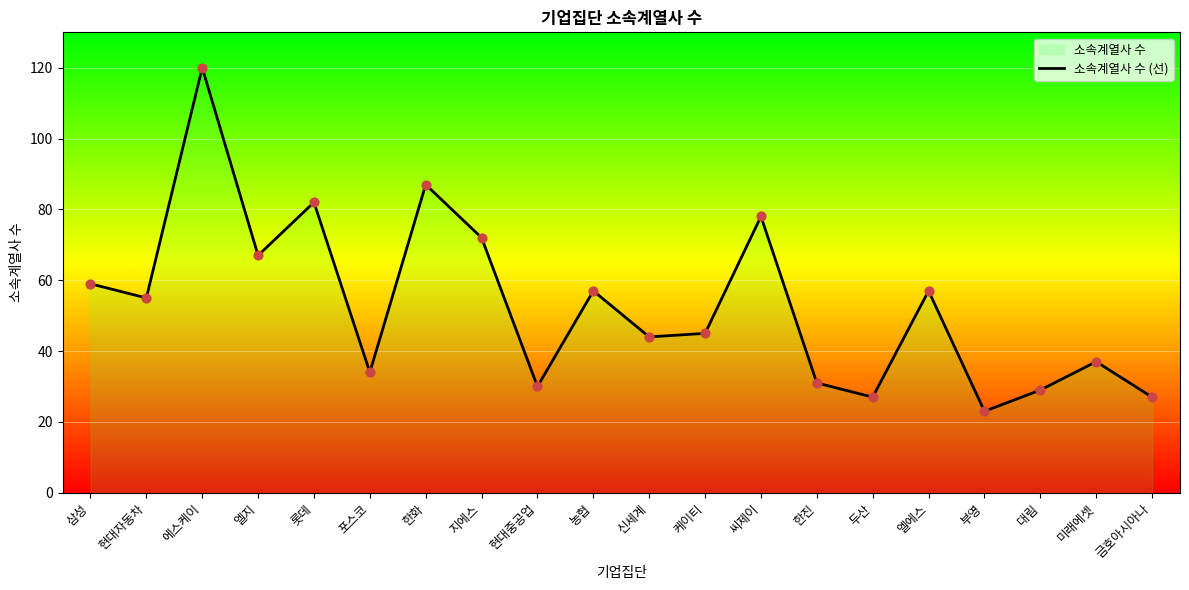

Which has a higher value, 신세계 or 두산?

신세계